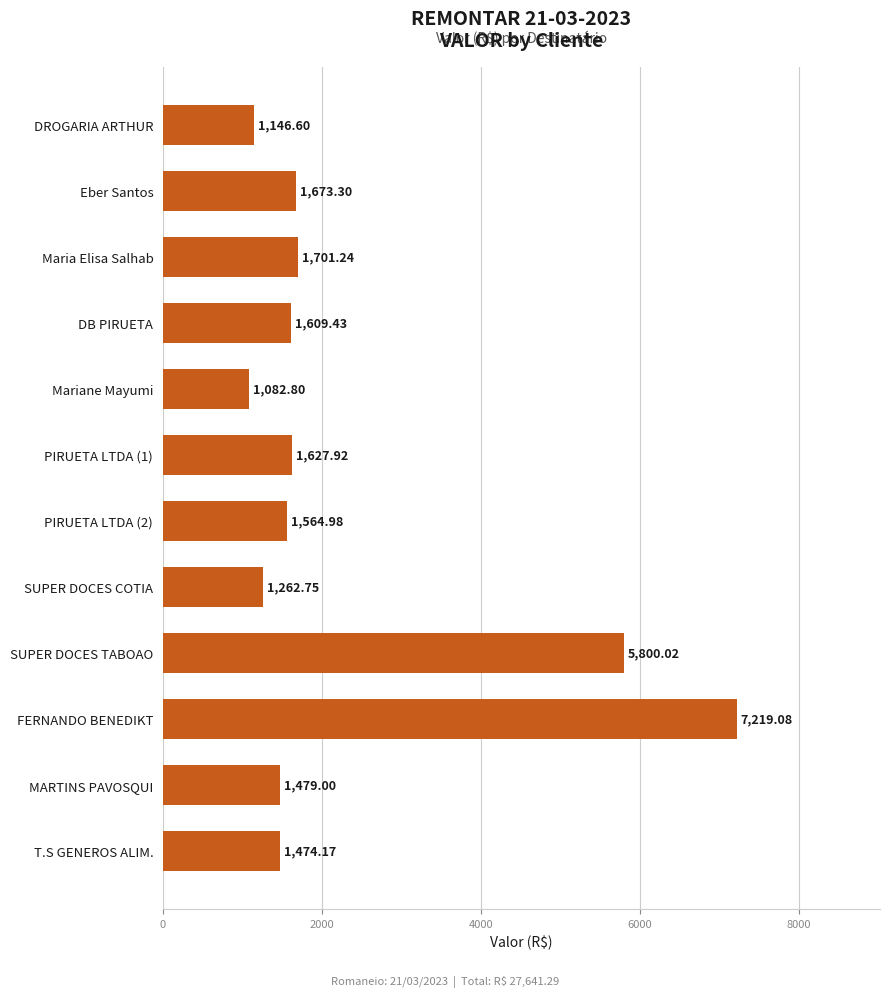

At which label is the value closest to 4150?

SUPER DOCES TABOAO